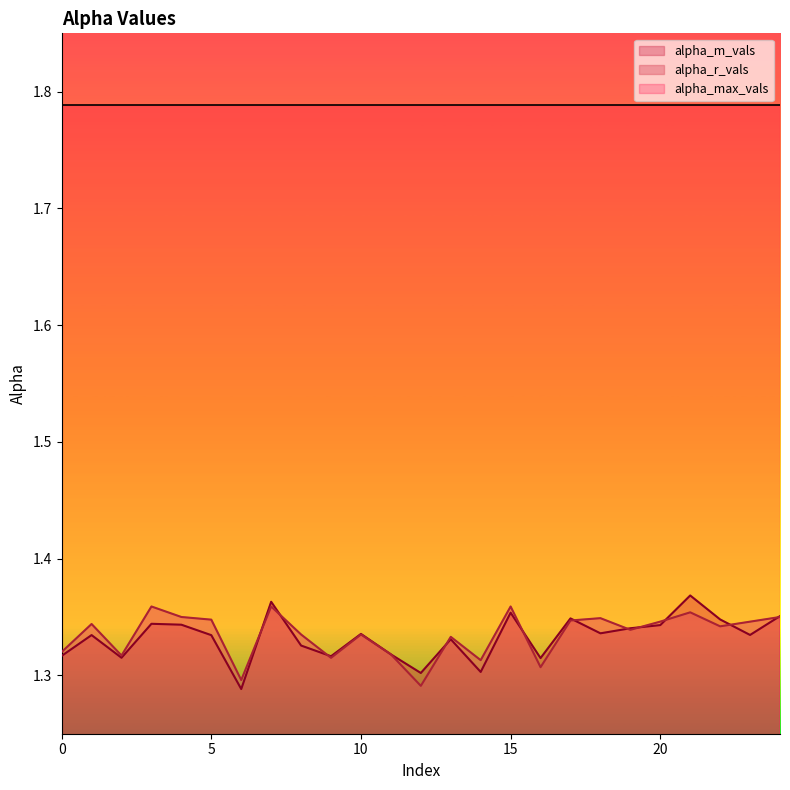

Is the value of alpha_r_vals at 9 greater than the value of alpha_m_vals at 20?

No